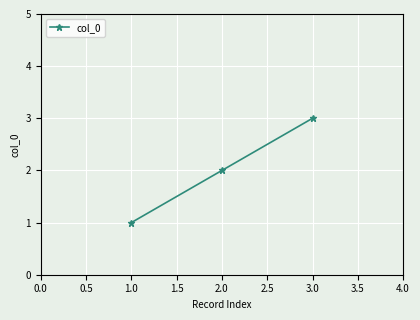

What is the average value?

2